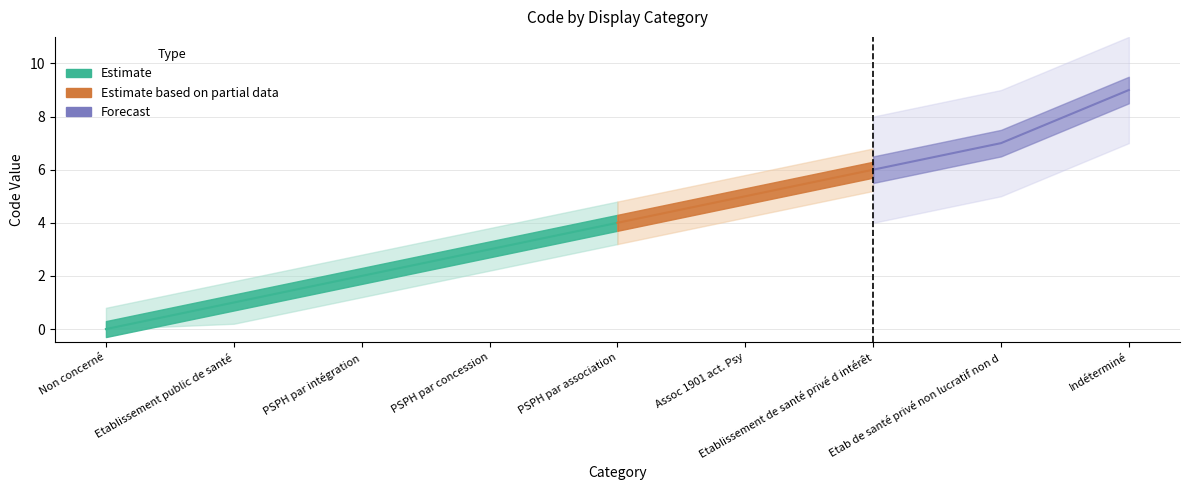

Count the values in the range 2 to 6.

5